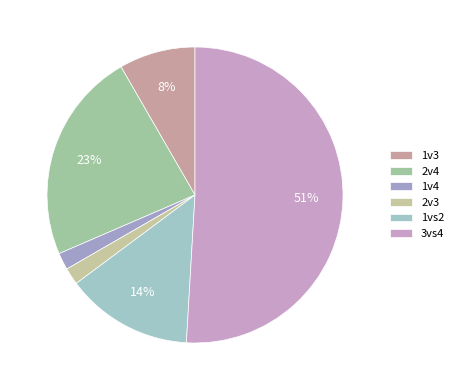

Count the number of slices in the pie.

6